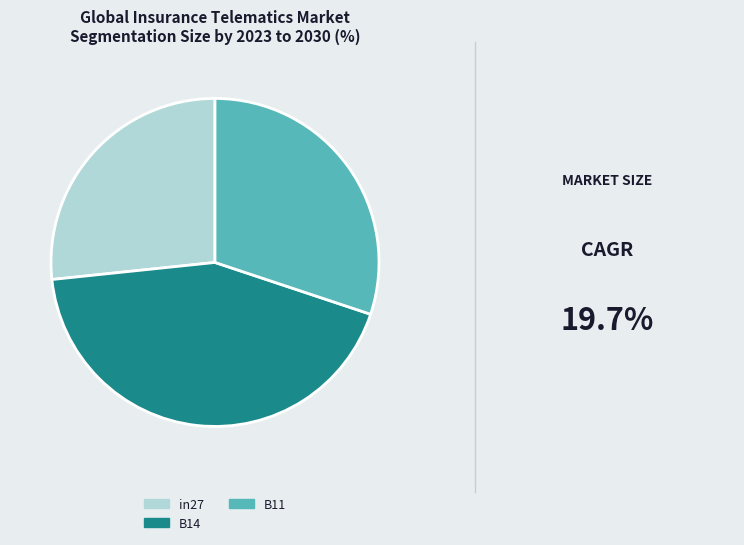

Count the number of slices in the pie.

3